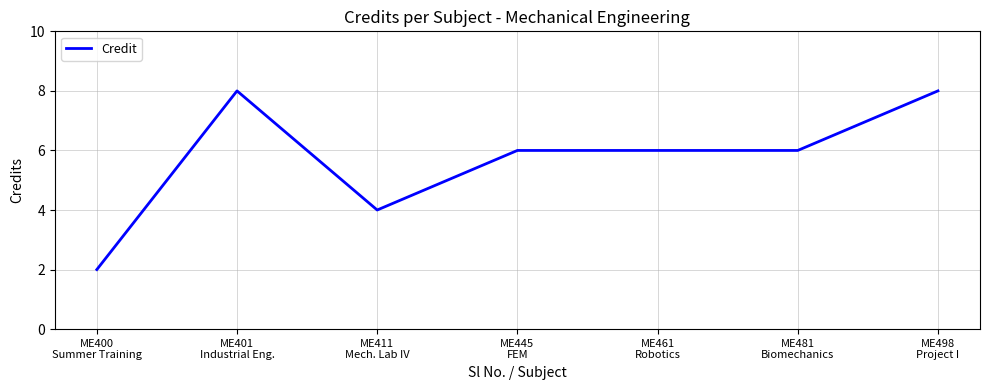

True or false: the data shows 2 at ME498
Project I.

False